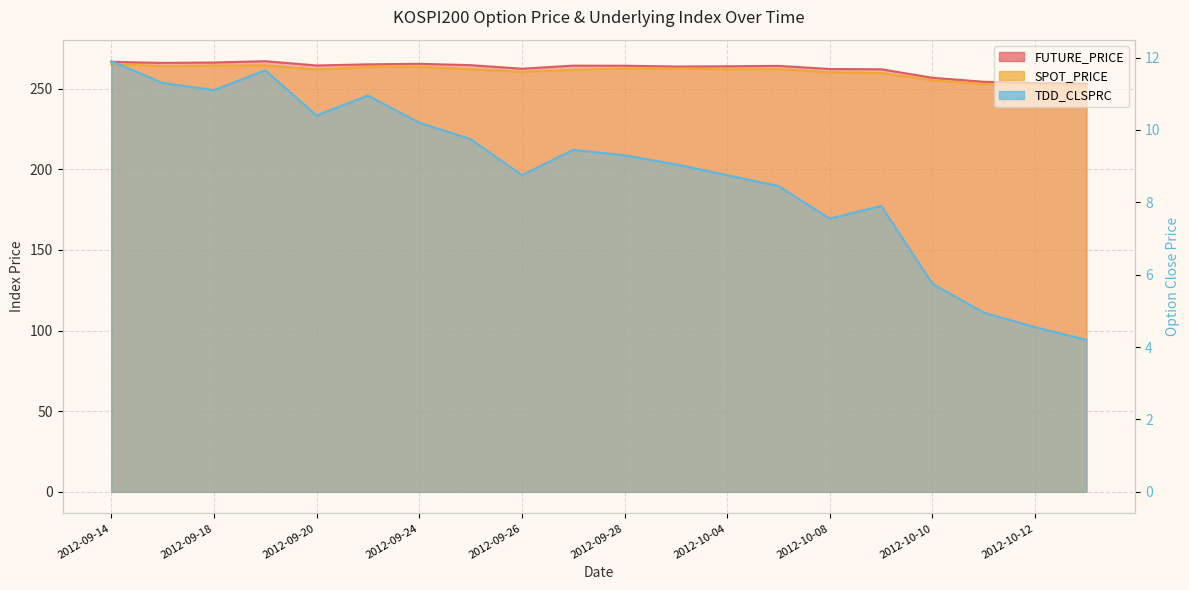

Where is TDD_CLSPRC nearest to the value 8?

2012-10-09